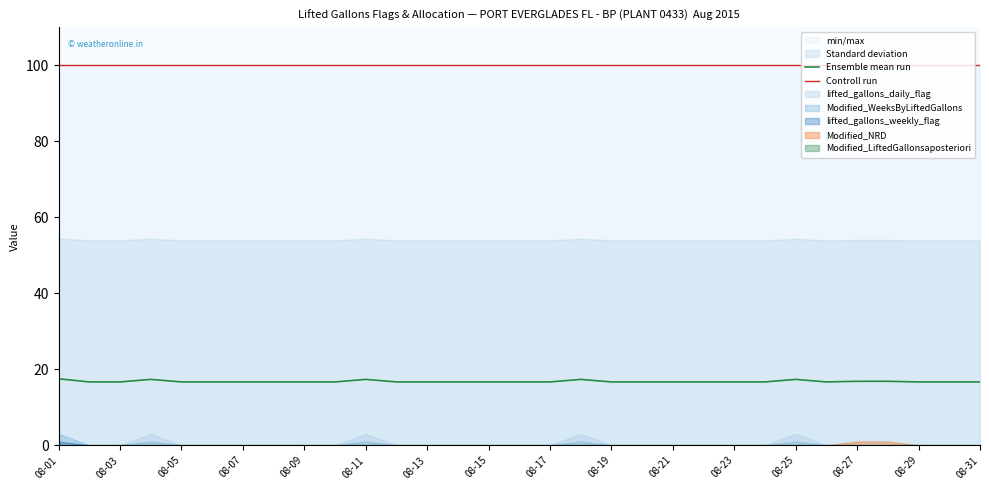

True or false: Controll run and Ensemble mean run intersect in this chart.

False